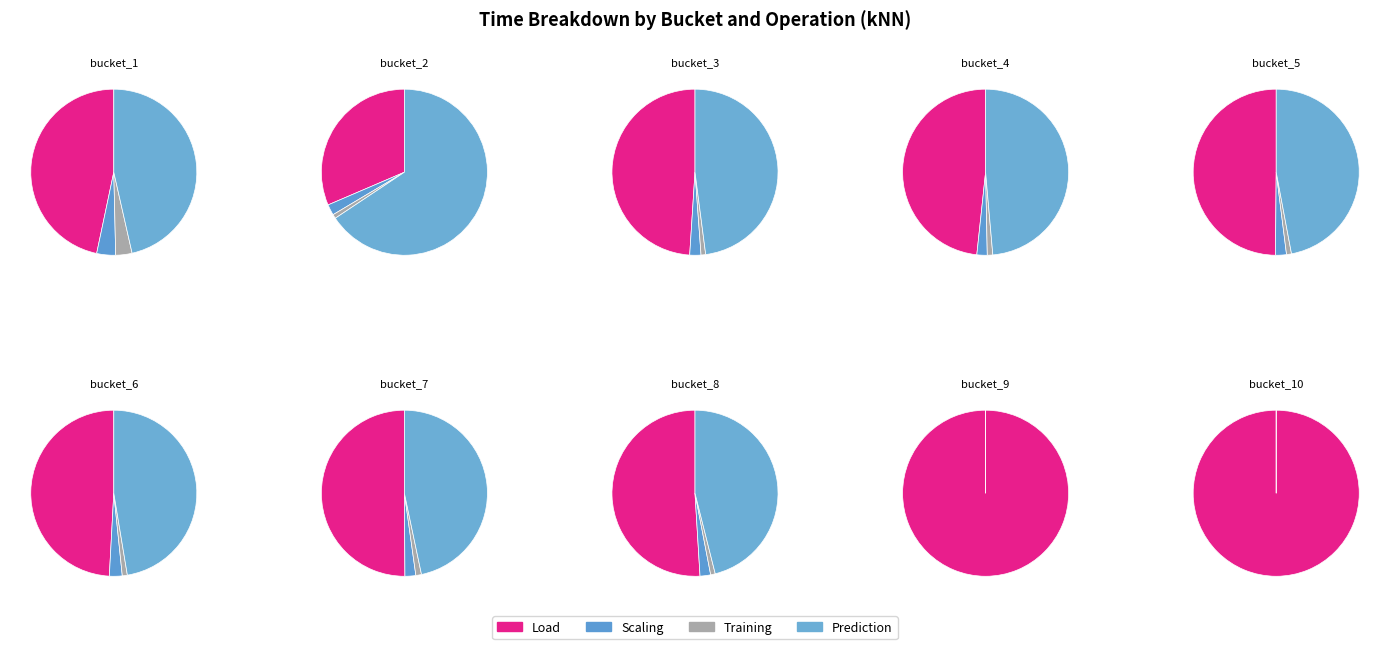

Is the sum of bucket_8.arff and bucket_6.arff greater than half?

No